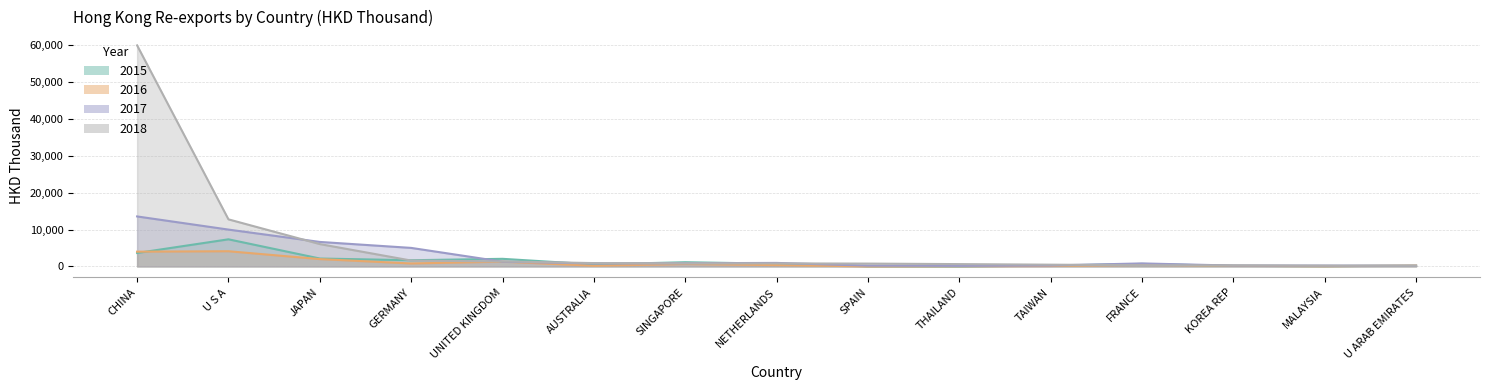

Where do 201812 and 201512 first cross each other?

JAPAN and GERMANY